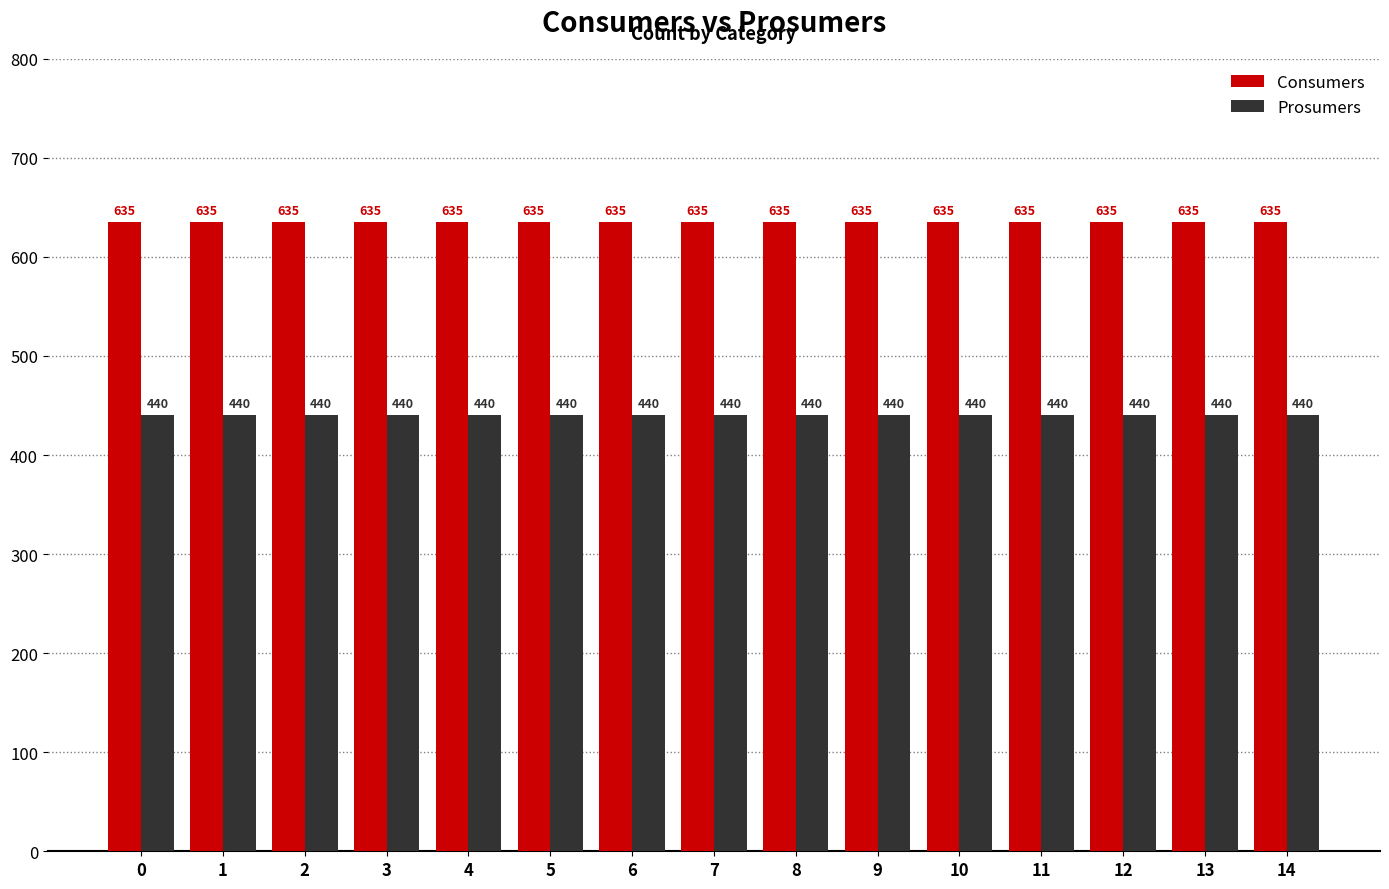

Count the number of categories in the chart.

15